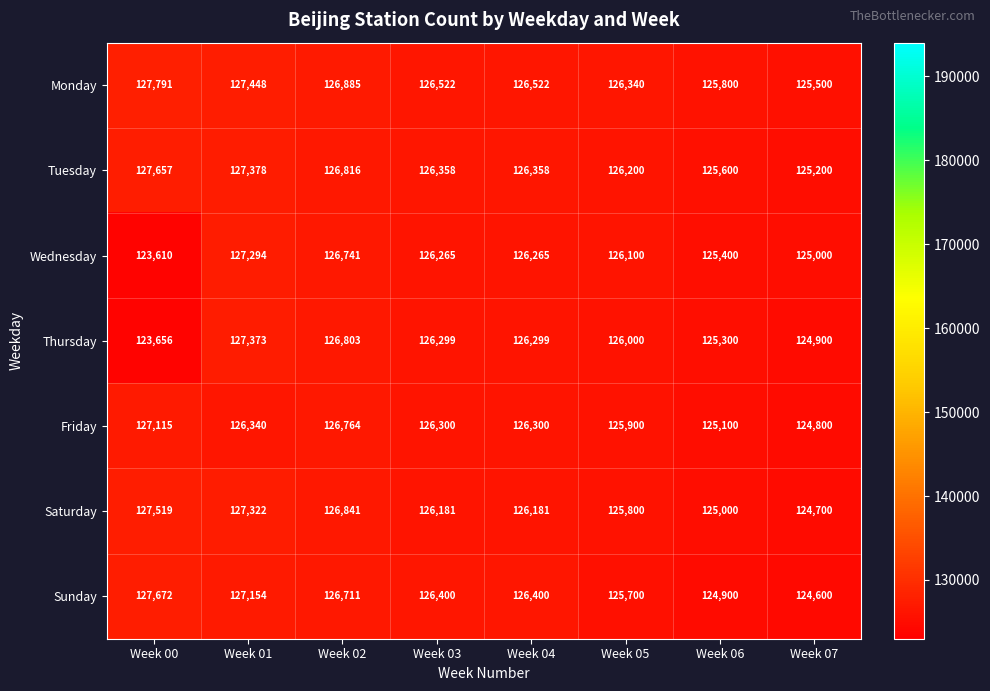

How many categories are shown in the chart?

8